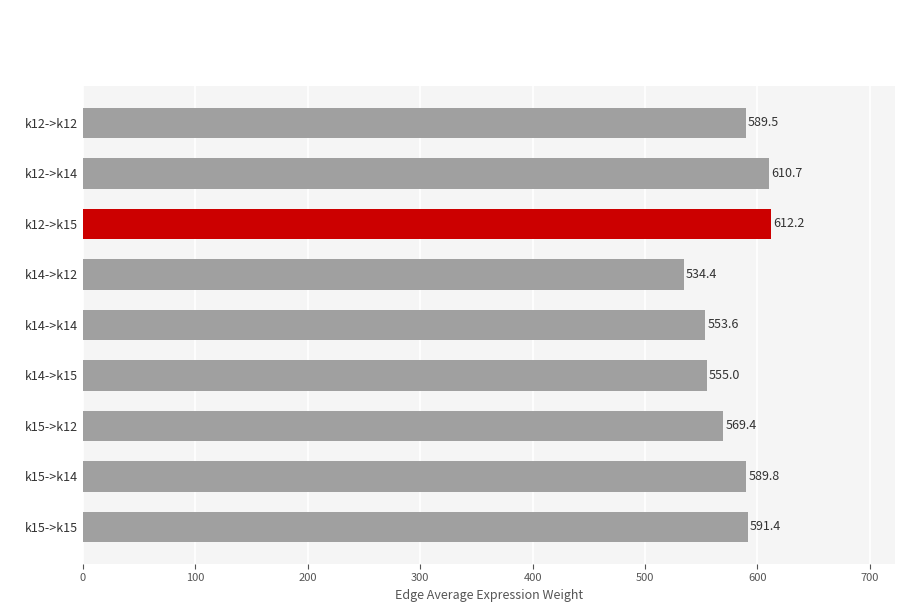

Reading top to bottom, list all the values displayed in this chart.

k12->k12=589.5	k12->k14=610.7	k12->k15=612.2	k14->k12=534.4	k14->k14=553.6	k14->k15=555.0	k15->k12=569.4	k15->k14=589.8	k15->k15=591.4